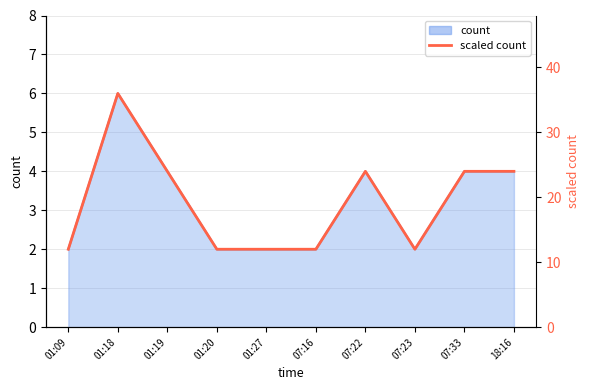

Where is the data nearest to the value 24?

01:19